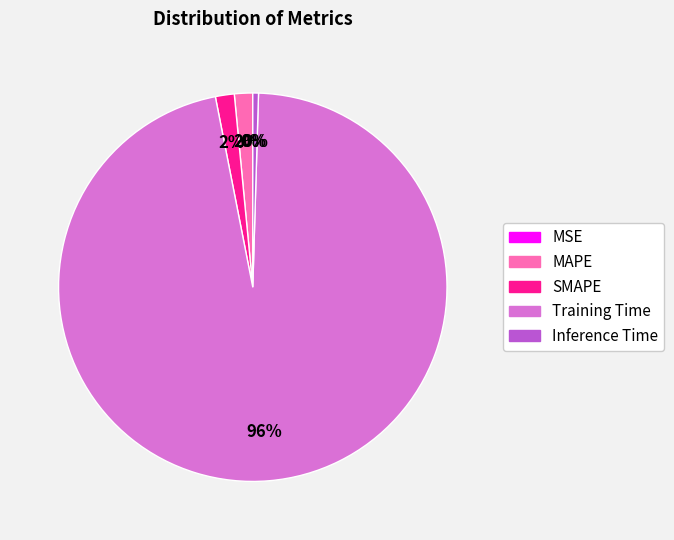

To the nearest percent, what is the average slice percentage?

20%